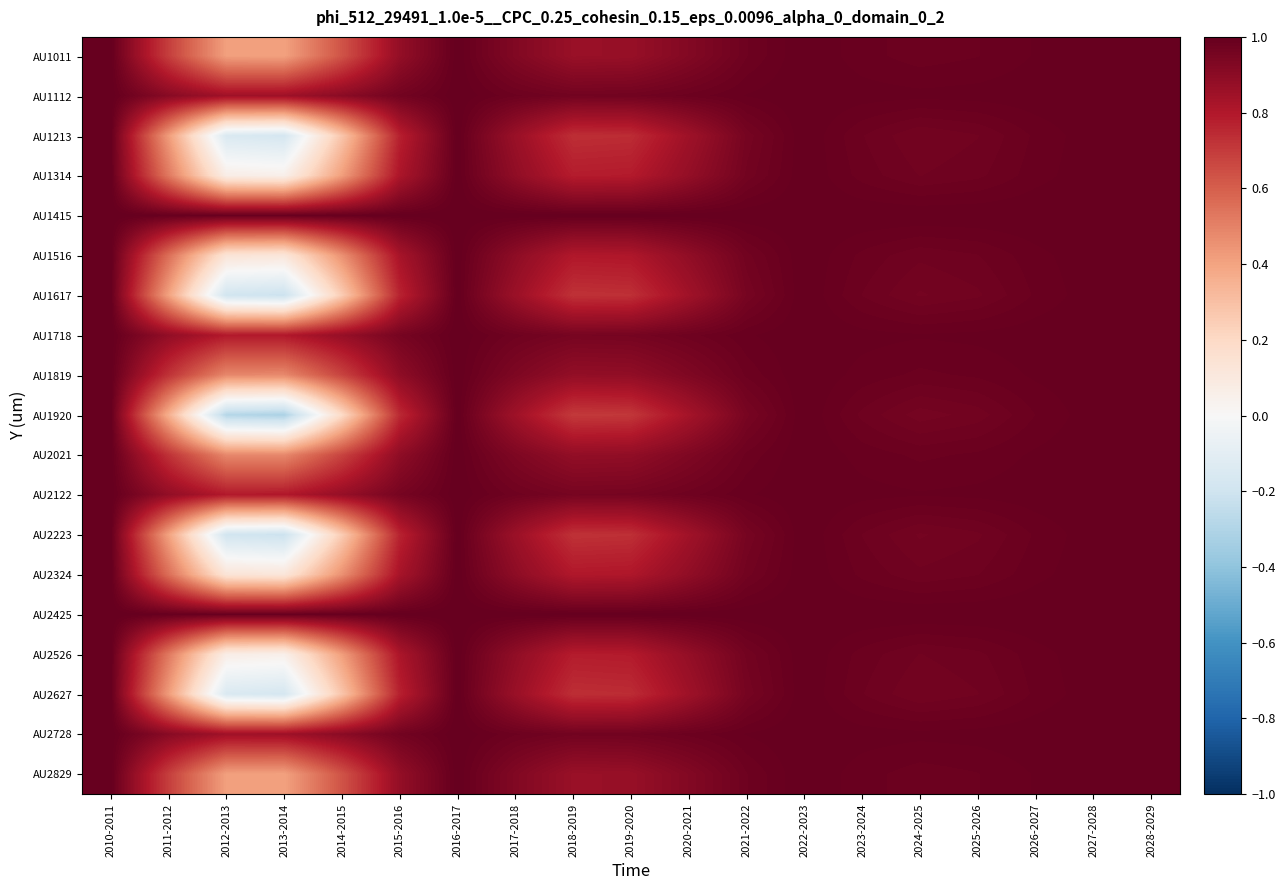

Reading right to left, list all the values displayed in this chart.

AU1011: 2028-2029=1.0	2027-2028=1.0	2026-2027=1.0	2025-2026=1.0	2024-2025=1.0	2023-2024=1.0	2022-2023=1.0	2021-2022=1.0	2020-2021=0.9	2019-2020=0.9	2018-2019=0.9	2017-2018=0.9	2016-2017=1.0	2015-2016=0.9	2014-2015=0.6	2013-2014=0.4	2012-2013=0.4	2011-2012=0.7	2010-2011=1.0
AU1112: 2028-2029=1.0	2027-2028=1.0	2026-2027=1.0	2025-2026=1.0	2024-2025=1.0	2023-2024=1.0	2022-2023=1.0	2021-2022=1.0	2020-2021=1.0	2019-2020=1.0	2018-2019=1.0	2017-2018=1.0	2016-2017=1.0	2015-2016=1.0	2014-2015=0.9	2013-2014=0.8	2012-2013=0.8	2011-2012=0.9	2010-2011=1.0
AU1213: 2028-2029=1.0	2027-2028=1.0	2026-2027=1.0	2025-2026=1.0	2024-2025=1.0	2023-2024=1.0	2022-2023=1.0	2021-2022=1.0	2020-2021=0.8	2019-2020=0.7	2018-2019=0.7	2017-2018=0.9	2016-2017=1.0	2015-2016=0.8	2014-2015=0.3	2013-2014=-0.2	2012-2013=-0.2	2011-2012=0.4	2010-2011=1.0
AU1314: 2028-2029=1.0	2027-2028=1.0	2026-2027=1.0	2025-2026=1.0	2024-2025=1.0	2023-2024=1.0	2022-2023=1.0	2021-2022=1.0	2020-2021=0.9	2019-2020=0.8	2018-2019=0.8	2017-2018=0.9	2016-2017=1.0	2015-2016=0.8	2014-2015=0.4	2013-2014=0.1	2012-2013=0.1	2011-2012=0.5	2010-2011=1.0
AU1415: 2028-2029=1.0	2027-2028=1.0	2026-2027=1.0	2025-2026=1.0	2024-2025=1.0	2023-2024=1.0	2022-2023=1.0	2021-2022=1.0	2020-2021=1.0	2019-2020=1.0	2018-2019=1.0	2017-2018=1.0	2016-2017=1.0	2015-2016=1.0	2014-2015=1.0	2013-2014=1.0	2012-2013=1.0	2011-2012=1.0	2010-2011=1.0
AU1516: 2028-2029=1.0	2027-2028=1.0	2026-2027=1.0	2025-2026=1.0	2024-2025=1.0	2023-2024=1.0	2022-2023=1.0	2021-2022=1.0	2020-2021=0.9	2019-2020=0.8	2018-2019=0.8	2017-2018=0.9	2016-2017=1.0	2015-2016=0.8	2014-2015=0.5	2013-2014=0.1	2012-2013=0.1	2011-2012=0.6	2010-2011=1.0
AU1617: 2028-2029=1.0	2027-2028=1.0	2026-2027=1.0	2025-2026=1.0	2024-2025=1.0	2023-2024=1.0	2022-2023=1.0	2021-2022=1.0	2020-2021=0.8	2019-2020=0.7	2018-2019=0.7	2017-2018=0.9	2016-2017=1.0	2015-2016=0.8	2014-2015=0.3	2013-2014=-0.2	2012-2013=-0.2	2011-2012=0.4	2010-2011=1.0
AU1718: 2028-2029=1.0	2027-2028=1.0	2026-2027=1.0	2025-2026=1.0	2024-2025=1.0	2023-2024=1.0	2022-2023=1.0	2021-2022=1.0	2020-2021=1.0	2019-2020=1.0	2018-2019=1.0	2017-2018=1.0	2016-2017=1.0	2015-2016=1.0	2014-2015=0.9	2013-2014=0.8	2012-2013=0.8	2011-2012=0.9	2010-2011=1.0
AU1819: 2028-2029=1.0	2027-2028=1.0	2026-2027=1.0	2025-2026=1.0	2024-2025=1.0	2023-2024=1.0	2022-2023=1.0	2021-2022=1.0	2020-2021=0.9	2019-2020=0.9	2018-2019=0.9	2017-2018=0.9	2016-2017=1.0	2015-2016=0.9	2014-2015=0.7	2013-2014=0.5	2012-2013=0.5	2011-2012=0.7	2010-2011=1.0
AU1920: 2028-2029=1.0	2027-2028=1.0	2026-2027=1.0	2025-2026=1.0	2024-2025=1.0	2023-2024=1.0	2022-2023=1.0	2021-2022=1.0	2020-2021=0.8	2019-2020=0.7	2018-2019=0.7	2017-2018=0.8	2016-2017=1.0	2015-2016=0.7	2014-2015=0.2	2013-2014=-0.3	2012-2013=-0.3	2011-2012=0.4	2010-2011=1.0
AU2021: 2028-2029=1.0	2027-2028=1.0	2026-2027=1.0	2025-2026=1.0	2024-2025=1.0	2023-2024=1.0	2022-2023=1.0	2021-2022=1.0	2020-2021=0.9	2019-2020=0.9	2018-2019=0.9	2017-2018=0.9	2016-2017=1.0	2015-2016=0.9	2014-2015=0.7	2013-2014=0.5	2012-2013=0.5	2011-2012=0.7	2010-2011=1.0
AU2122: 2028-2029=1.0	2027-2028=1.0	2026-2027=1.0	2025-2026=1.0	2024-2025=1.0	2023-2024=1.0	2022-2023=1.0	2021-2022=1.0	2020-2021=1.0	2019-2020=1.0	2018-2019=1.0	2017-2018=1.0	2016-2017=1.0	2015-2016=1.0	2014-2015=0.9	2013-2014=0.8	2012-2013=0.8	2011-2012=0.9	2010-2011=1.0
AU2223: 2028-2029=1.0	2027-2028=1.0	2026-2027=1.0	2025-2026=1.0	2024-2025=1.0	2023-2024=1.0	2022-2023=1.0	2021-2022=1.0	2020-2021=0.8	2019-2020=0.7	2018-2019=0.7	2017-2018=0.9	2016-2017=1.0	2015-2016=0.8	2014-2015=0.3	2013-2014=-0.2	2012-2013=-0.2	2011-2012=0.4	2010-2011=1.0
AU2324: 2028-2029=1.0	2027-2028=1.0	2026-2027=1.0	2025-2026=1.0	2024-2025=1.0	2023-2024=1.0	2022-2023=1.0	2021-2022=1.0	2020-2021=0.9	2019-2020=0.8	2018-2019=0.8	2017-2018=0.9	2016-2017=1.0	2015-2016=0.8	2014-2015=0.5	2013-2014=0.1	2012-2013=0.1	2011-2012=0.6	2010-2011=1.0
AU2425: 2028-2029=1.0	2027-2028=1.0	2026-2027=1.0	2025-2026=1.0	2024-2025=1.0	2023-2024=1.0	2022-2023=1.0	2021-2022=1.0	2020-2021=1.0	2019-2020=1.0	2018-2019=1.0	2017-2018=1.0	2016-2017=1.0	2015-2016=1.0	2014-2015=1.0	2013-2014=1.0	2012-2013=1.0	2011-2012=1.0	2010-2011=1.0
AU2526: 2028-2029=1.0	2027-2028=1.0	2026-2027=1.0	2025-2026=1.0	2024-2025=1.0	2023-2024=1.0	2022-2023=1.0	2021-2022=1.0	2020-2021=0.9	2019-2020=0.8	2018-2019=0.8	2017-2018=0.9	2016-2017=1.0	2015-2016=0.8	2014-2015=0.4	2013-2014=0.1	2012-2013=0.1	2011-2012=0.5	2010-2011=1.0
AU2627: 2028-2029=1.0	2027-2028=1.0	2026-2027=1.0	2025-2026=1.0	2024-2025=1.0	2023-2024=1.0	2022-2023=1.0	2021-2022=1.0	2020-2021=0.8	2019-2020=0.7	2018-2019=0.7	2017-2018=0.9	2016-2017=1.0	2015-2016=0.8	2014-2015=0.3	2013-2014=-0.2	2012-2013=-0.2	2011-2012=0.4	2010-2011=1.0
AU2728: 2028-2029=1.0	2027-2028=1.0	2026-2027=1.0	2025-2026=1.0	2024-2025=1.0	2023-2024=1.0	2022-2023=1.0	2021-2022=1.0	2020-2021=1.0	2019-2020=1.0	2018-2019=1.0	2017-2018=1.0	2016-2017=1.0	2015-2016=1.0	2014-2015=0.9	2013-2014=0.8	2012-2013=0.8	2011-2012=0.9	2010-2011=1.0
AU2829: 2028-2029=1.0	2027-2028=1.0	2026-2027=1.0	2025-2026=1.0	2024-2025=1.0	2023-2024=1.0	2022-2023=1.0	2021-2022=1.0	2020-2021=0.9	2019-2020=0.9	2018-2019=0.9	2017-2018=0.9	2016-2017=1.0	2015-2016=0.9	2014-2015=0.6	2013-2014=0.4	2012-2013=0.4	2011-2012=0.7	2010-2011=1.0